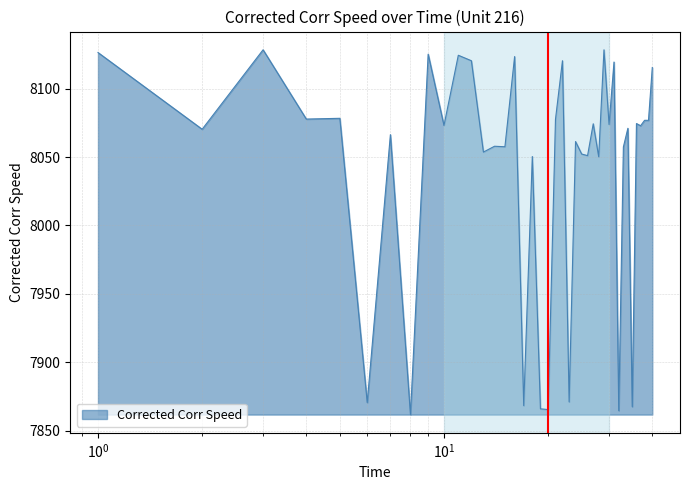

What is the maximum value shown in the chart?

8128.4